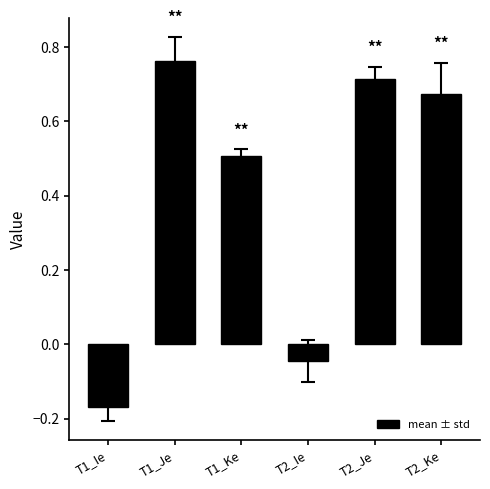

Is it true that the value at T2_Je is 0.5?

False